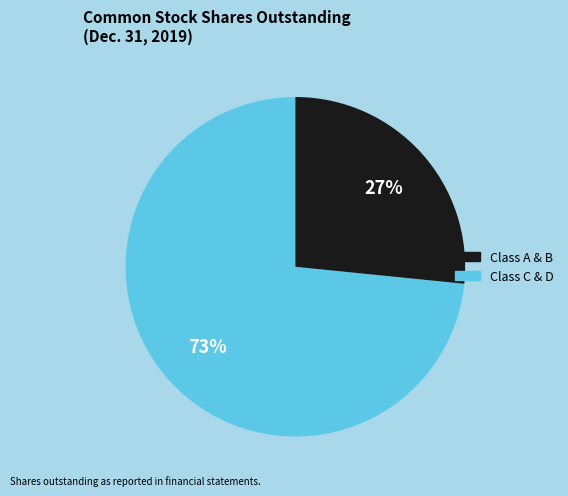

To the nearest percent, what is the average slice percentage?

50%